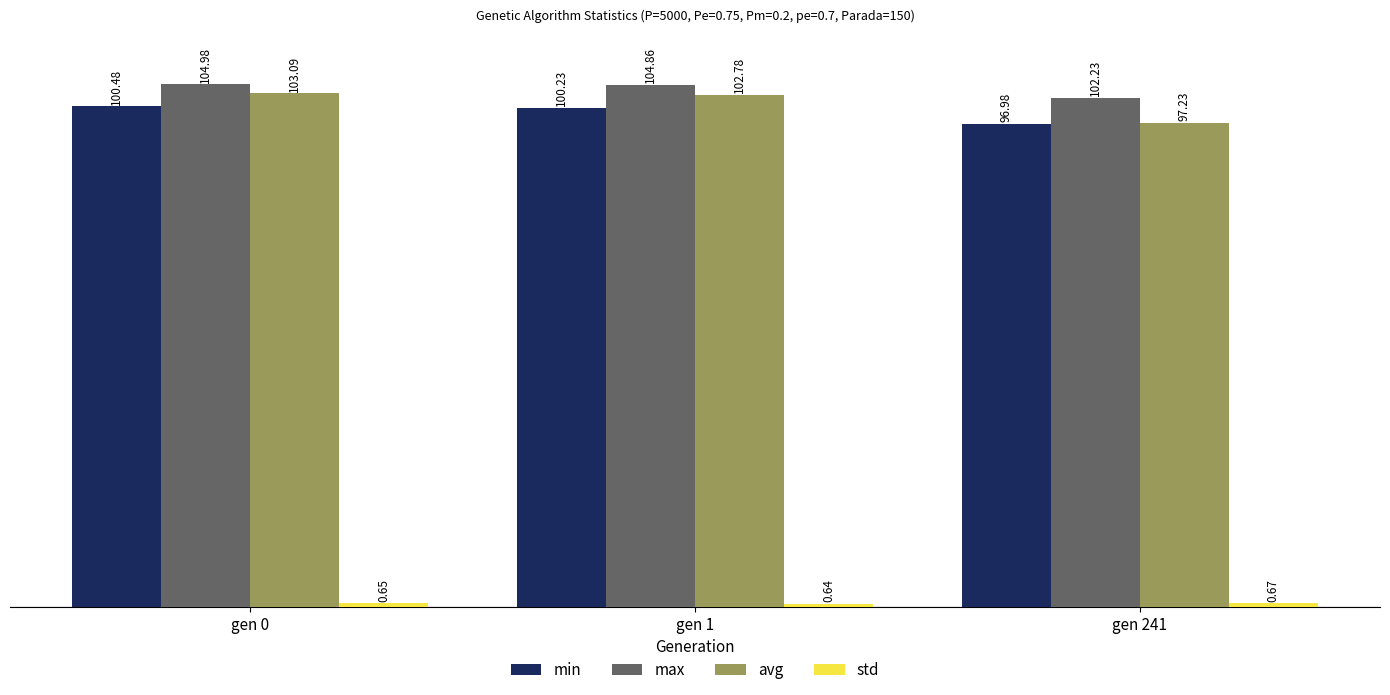

List the labels in order of min value, smallest first.

gen 241, gen 1, gen 0